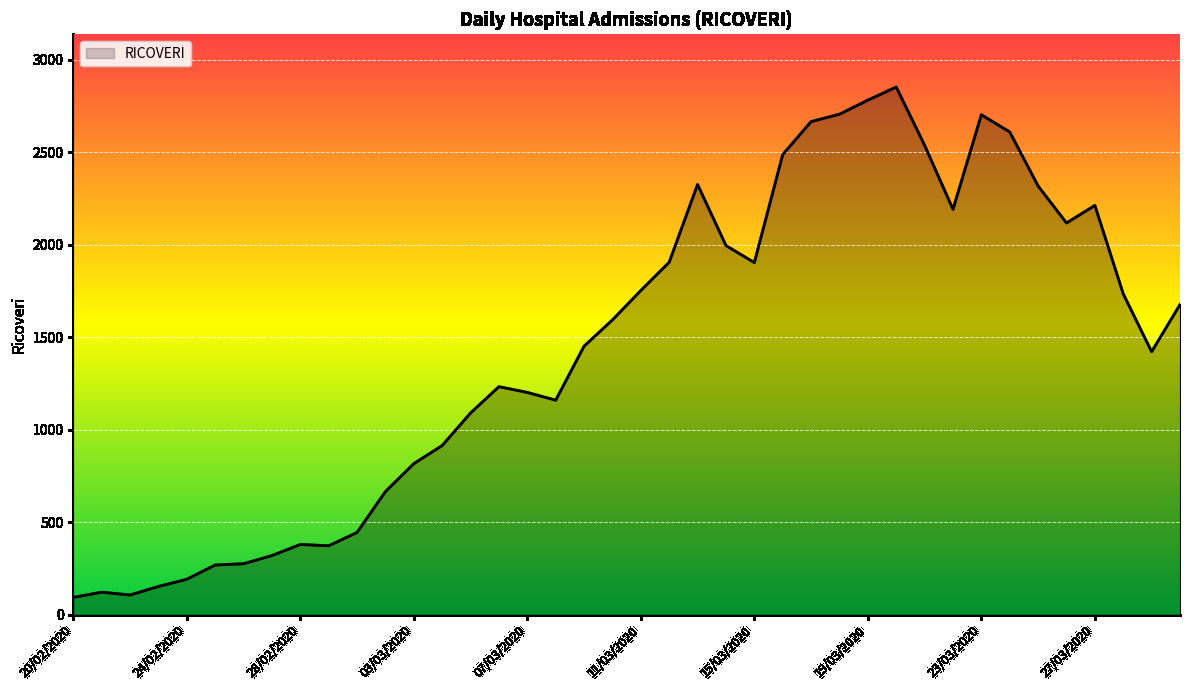

What is the difference between the maximum and minimum values?

2759